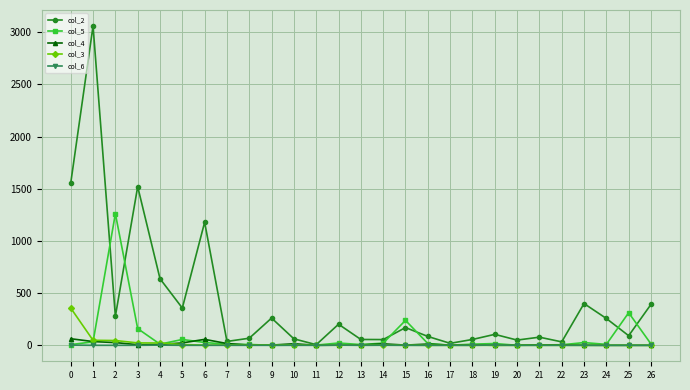

What is the sum of all col_2 values?

11069